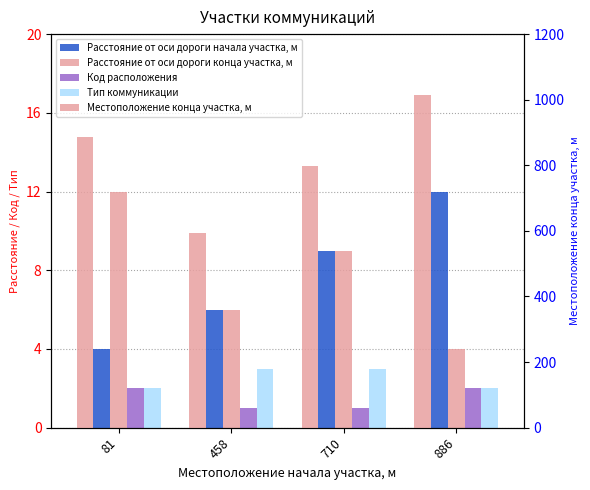

Is the value of Расстояние от оси дороги начала участка, м at 710 greater than the value of Код расположения at 710?

Yes